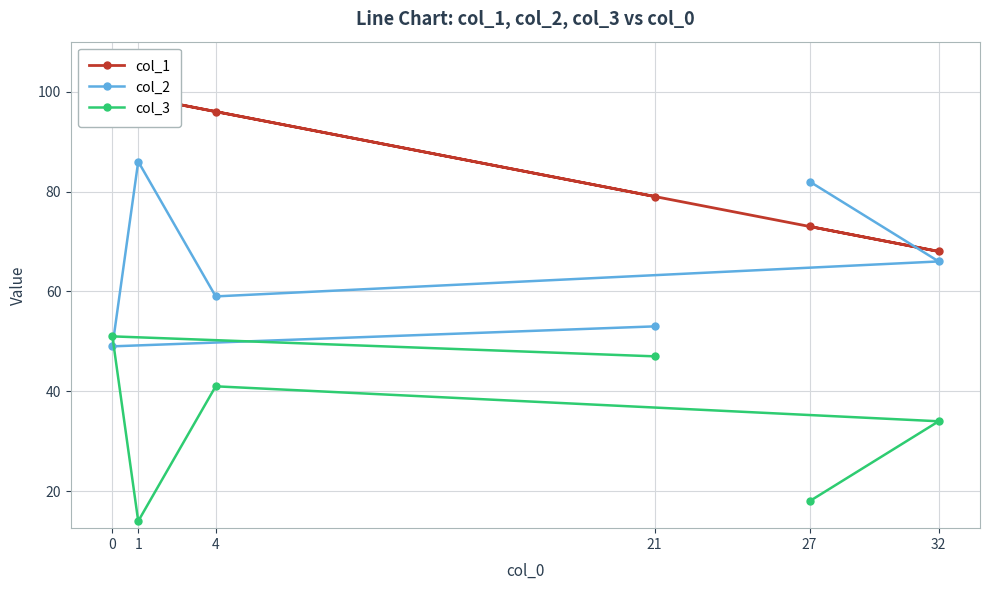

How many lines are shown in the chart?

3